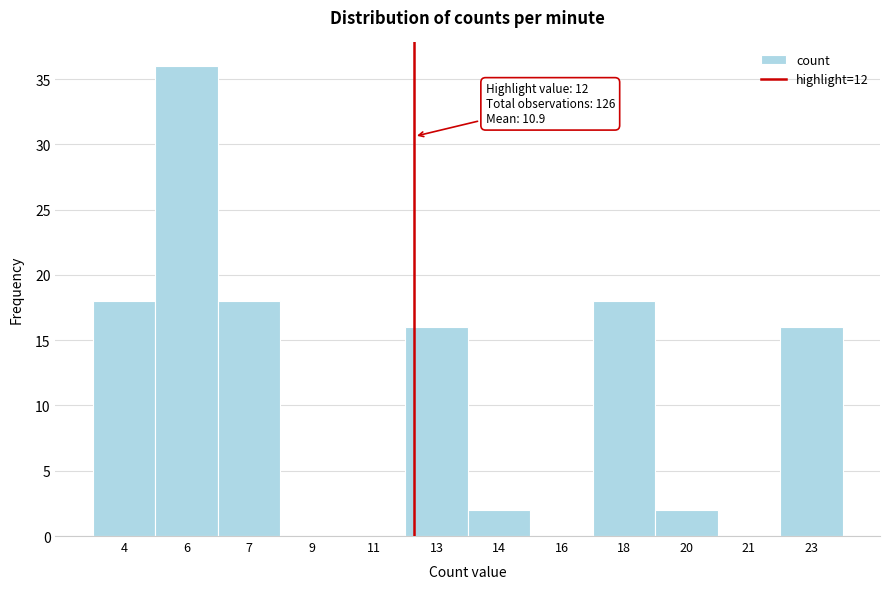

Reading left to right, transcribe all the data shown in this chart.

4=18	6=36	7=18	9=0	11=0	13=16	14=2	16=0	18=18	20=2	21=0	23=16